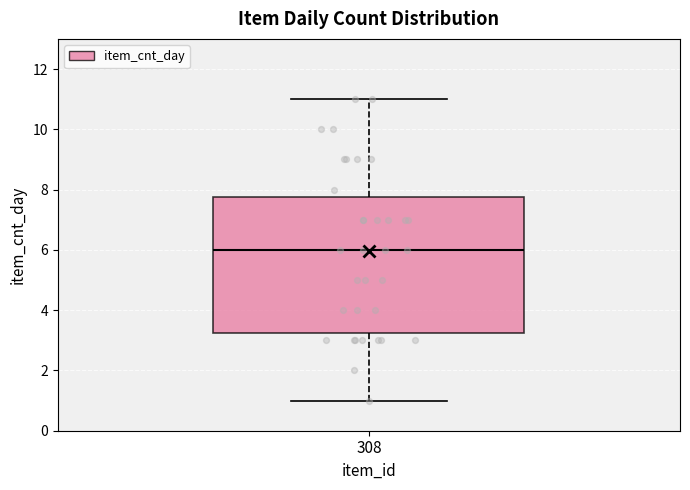

Where does the lower whisker of the box at x = 308 end on the y-axis? The values are not printed on the chart, so give them approximately, as read against the axis.

1.0